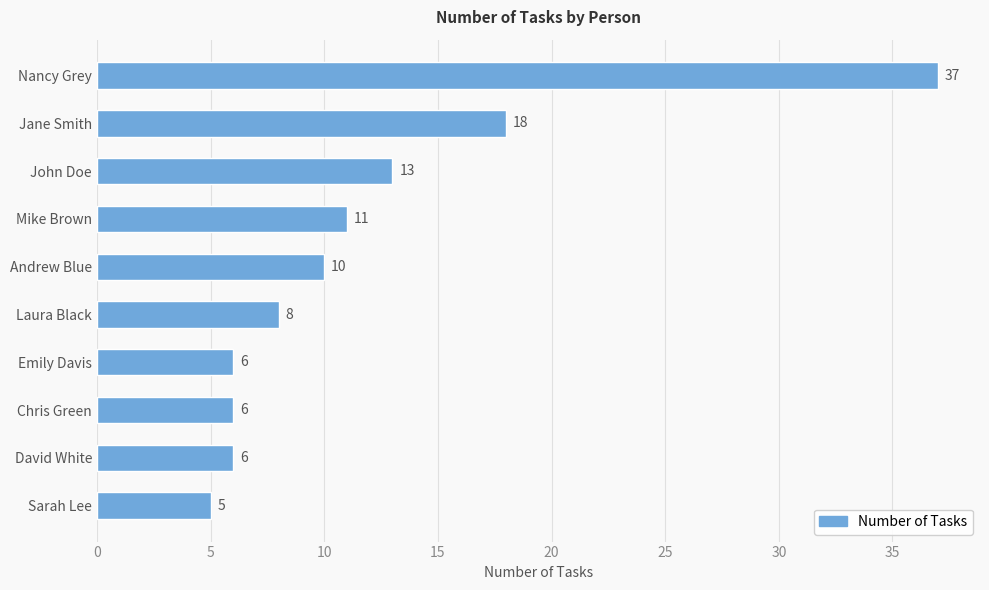

Reading top to bottom, what are all the values shown in this chart?

37	18	13	11	10	8	6	6	6	5